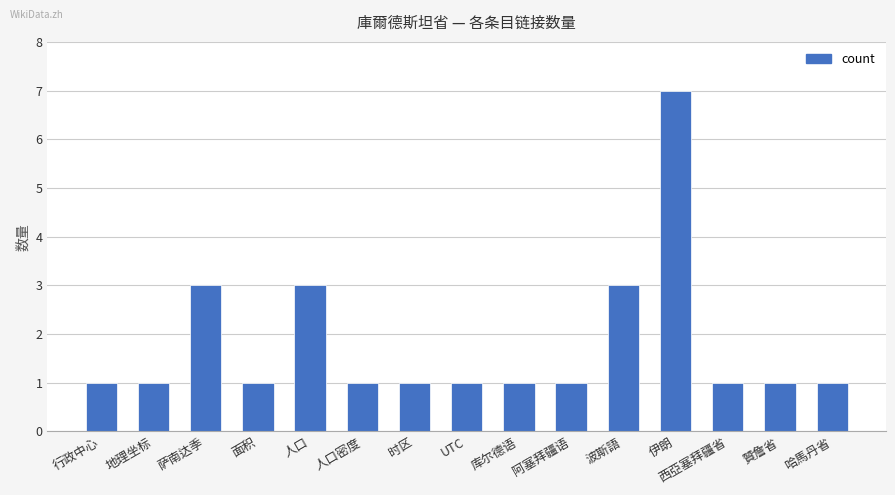

What is the ratio of the value at 萨南达季 to the value at 人口?

1.0